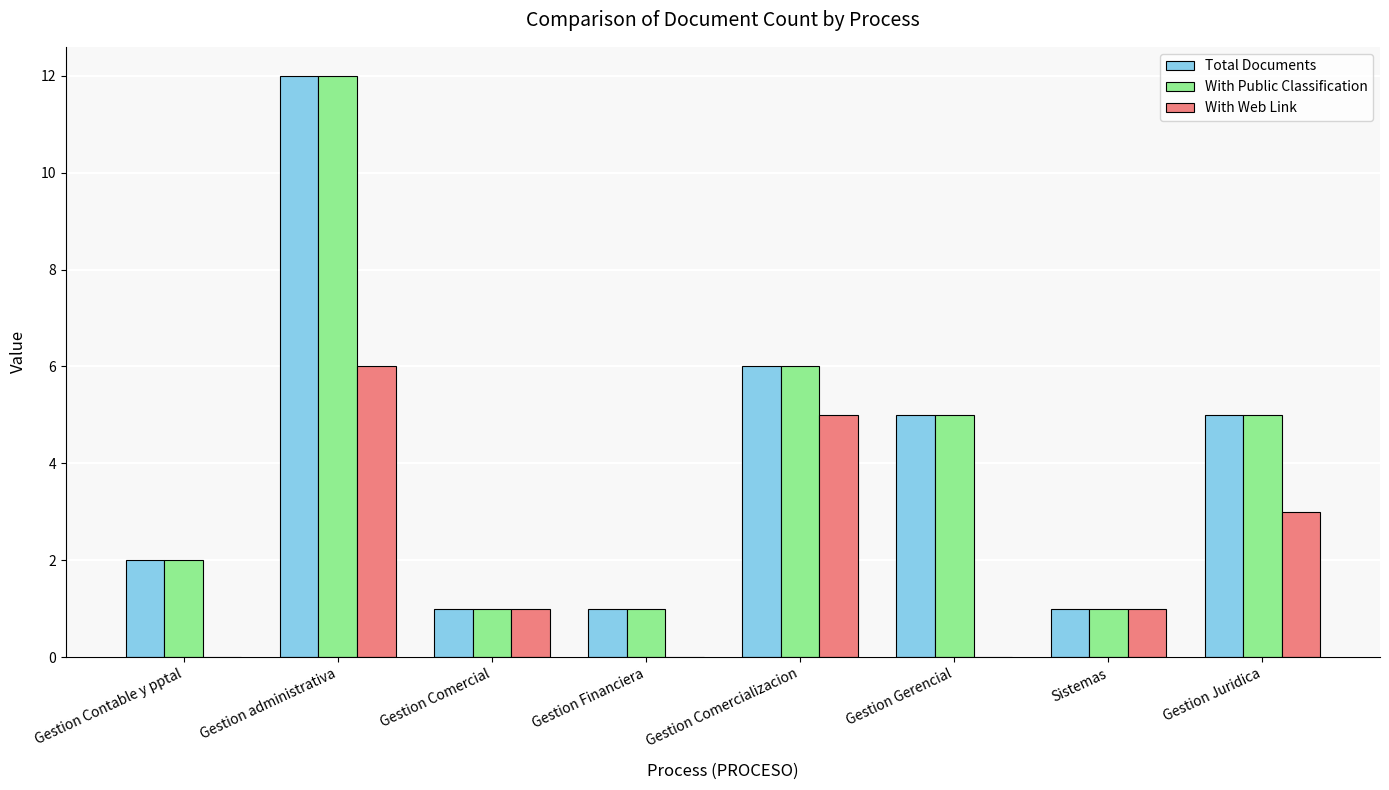

What are all the series names shown in the legend?

Total Documents, With Public Classification, With Web Link